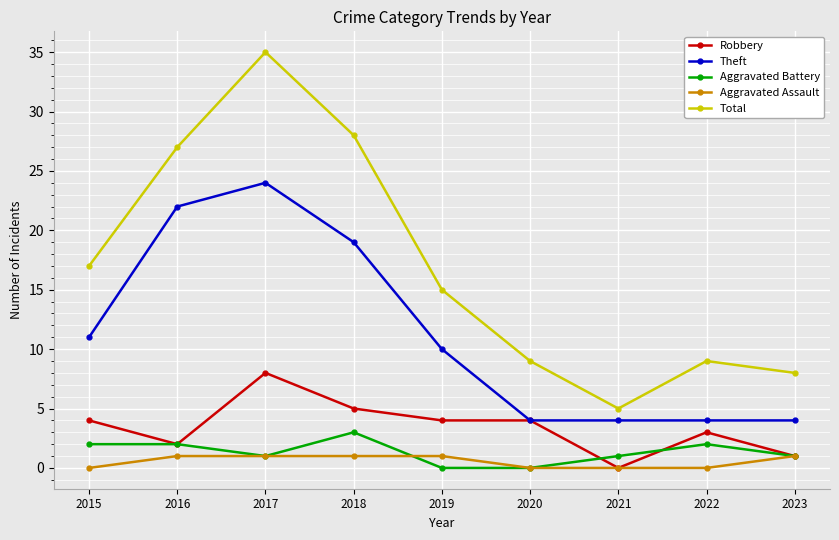

What is the value of the Aggravated Assault point at the 9th from the left?

1